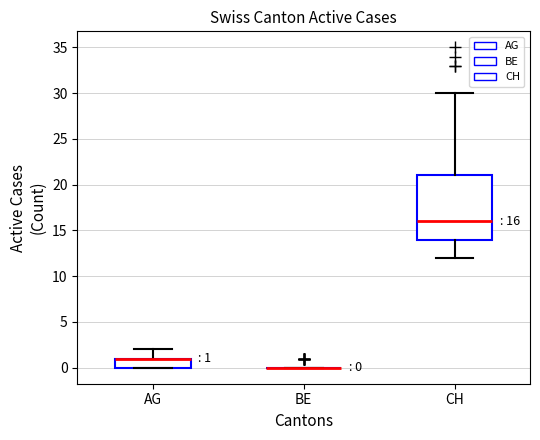

Which box is the tallest, from its lower edge to its upper edge?

CH